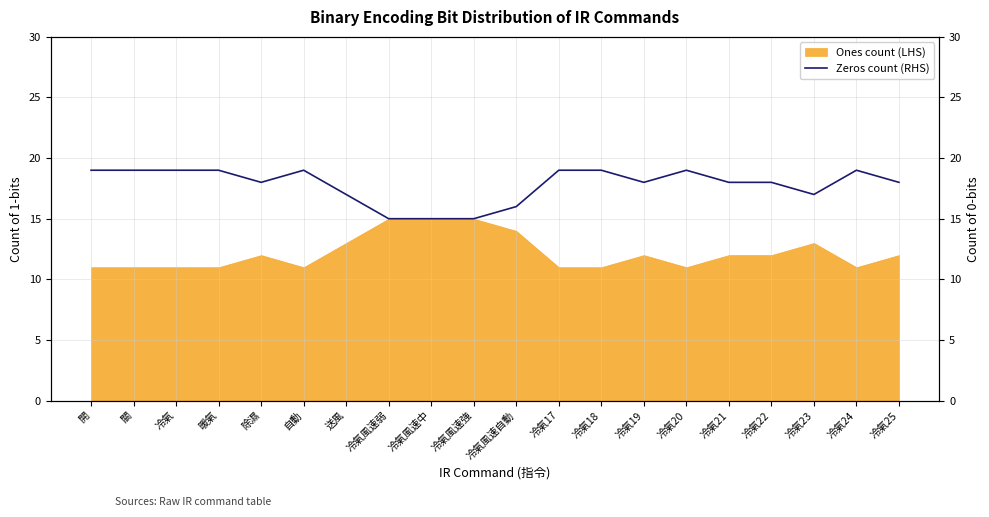

Read the Ones count (LHS) value at 冷氣.

11